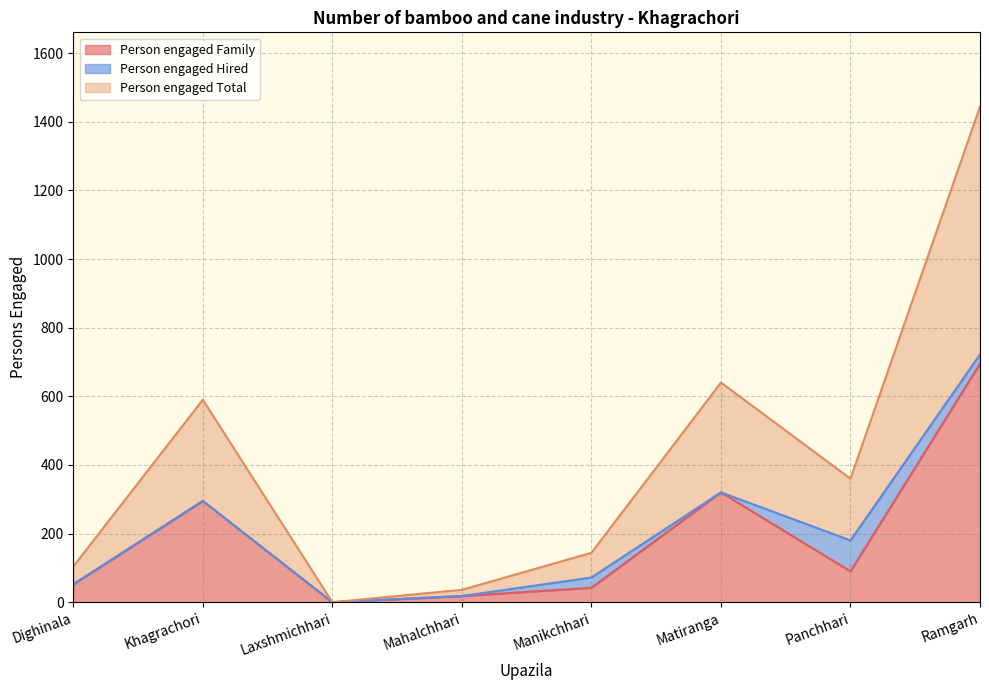

Does the chart have visible grid lines?

Yes